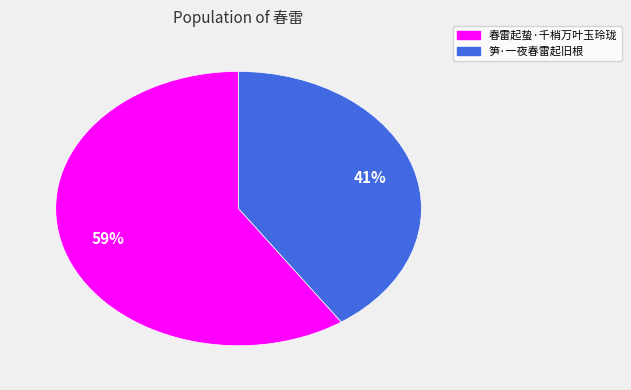

Which has a higher value, 春雷起蛰·千梢万叶玉玲珑 or 笋·一夜春雷起旧根?

春雷起蛰·千梢万叶玉玲珑